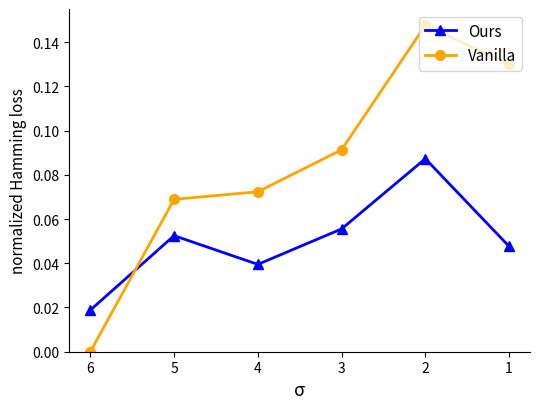

Count the Ours values in the range 0 to 1.

6